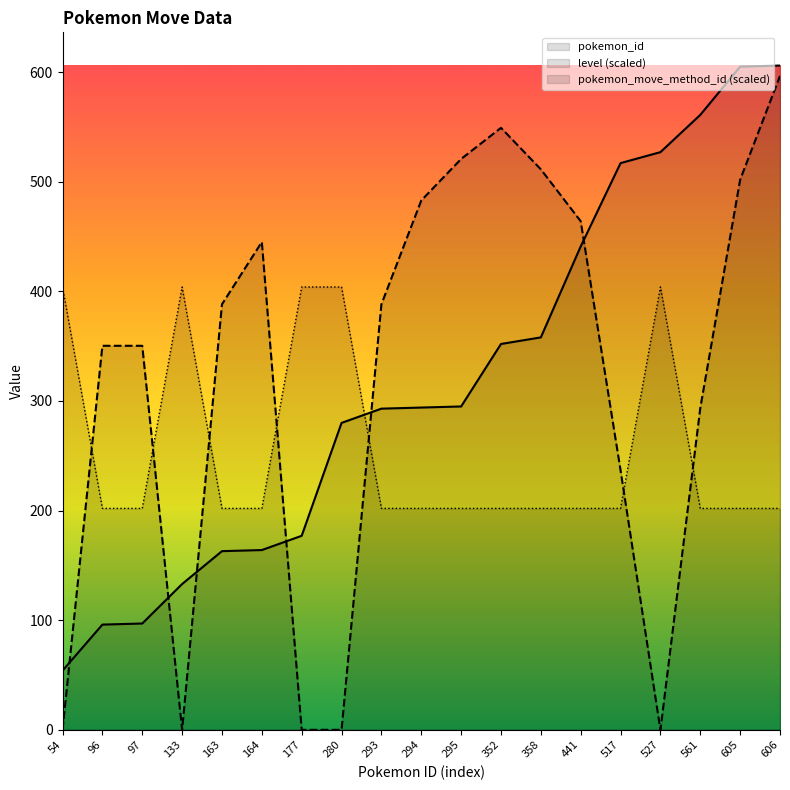

List the labels in order of pokemon_id value, smallest first.

54, 96, 97, 133, 163, 164, 177, 280, 293, 294, 295, 352, 358, 441, 517, 527, 561, 605, 606